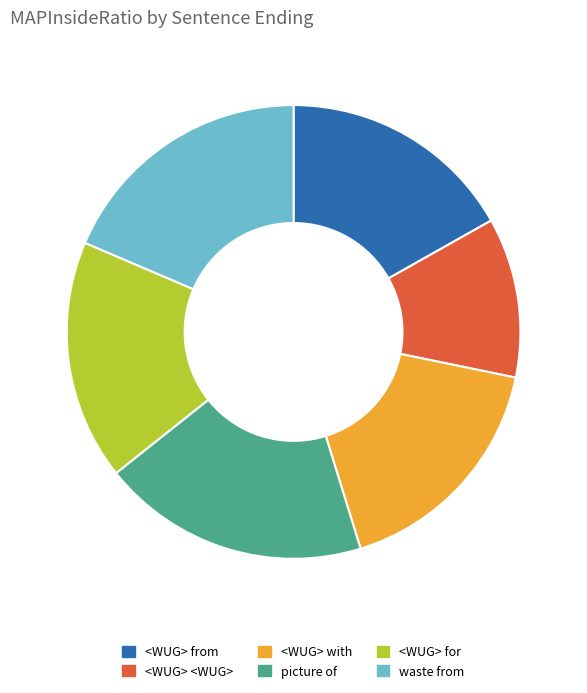

Combined, do <WUG> from and <WUG> with account for over 50%?

No